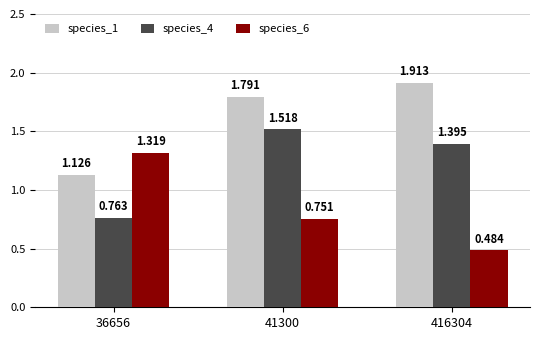

List the series in order of their peak value, lowest first.

species_6, species_4, species_1